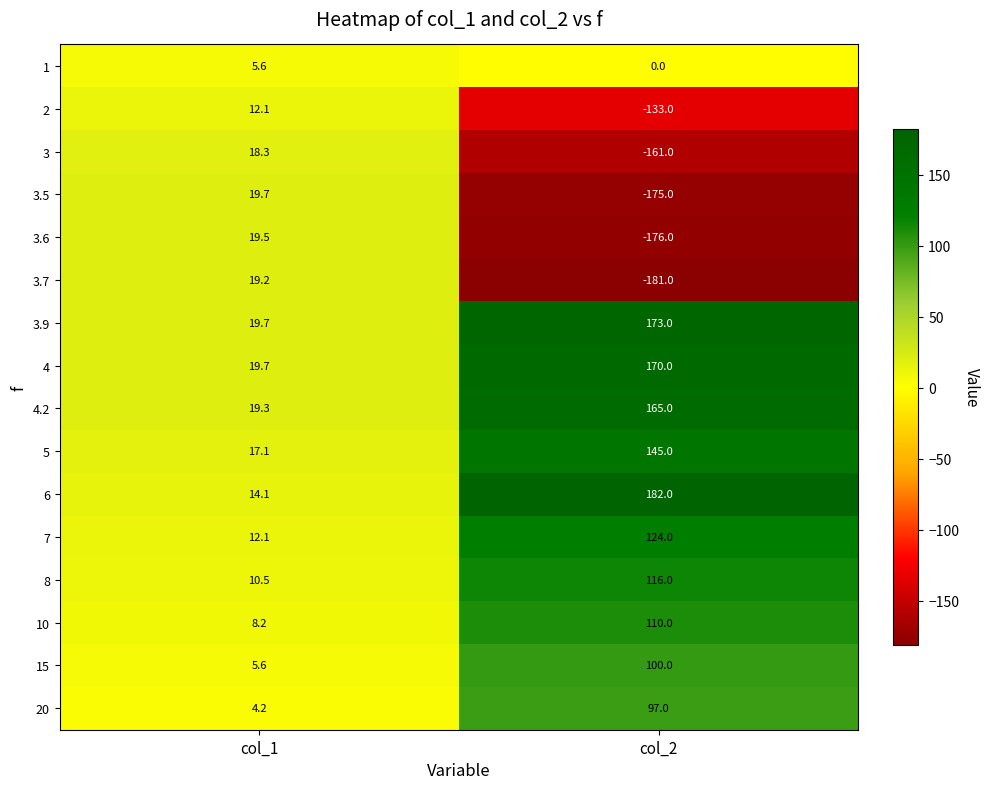

At which category is the sum across all series the highest?

col_2